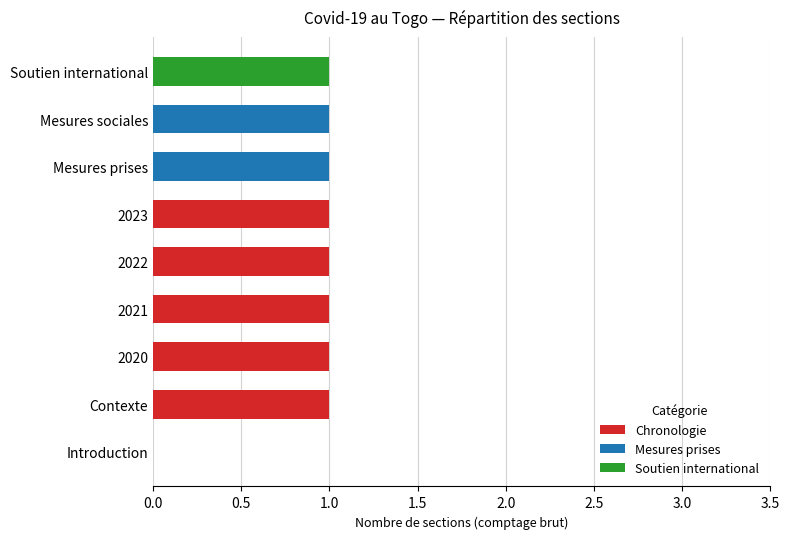

What is the sum of all Chronologie values?

5